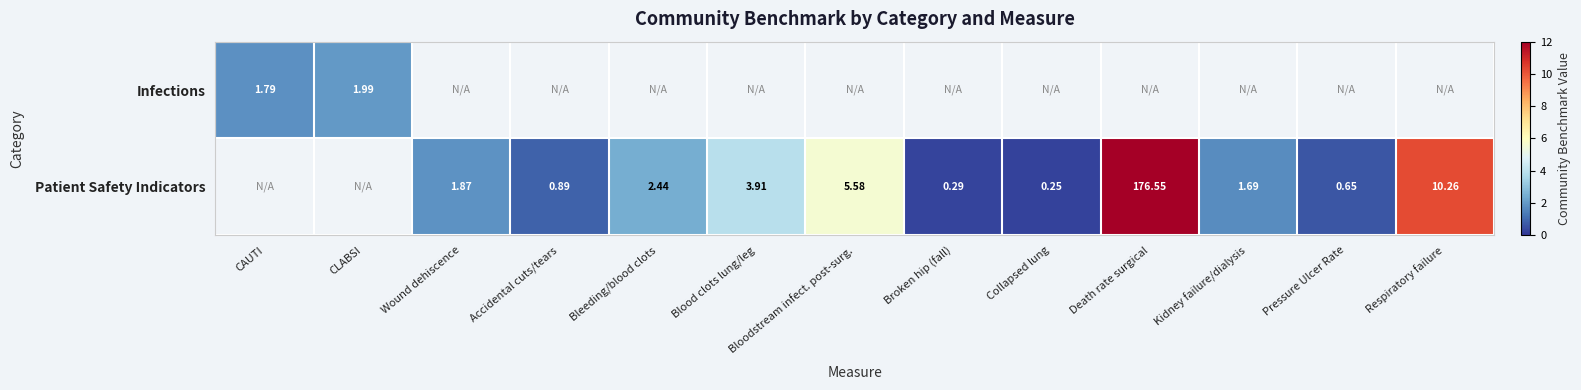

Is it true that Infections equals 2.7 at CLABSI?

False